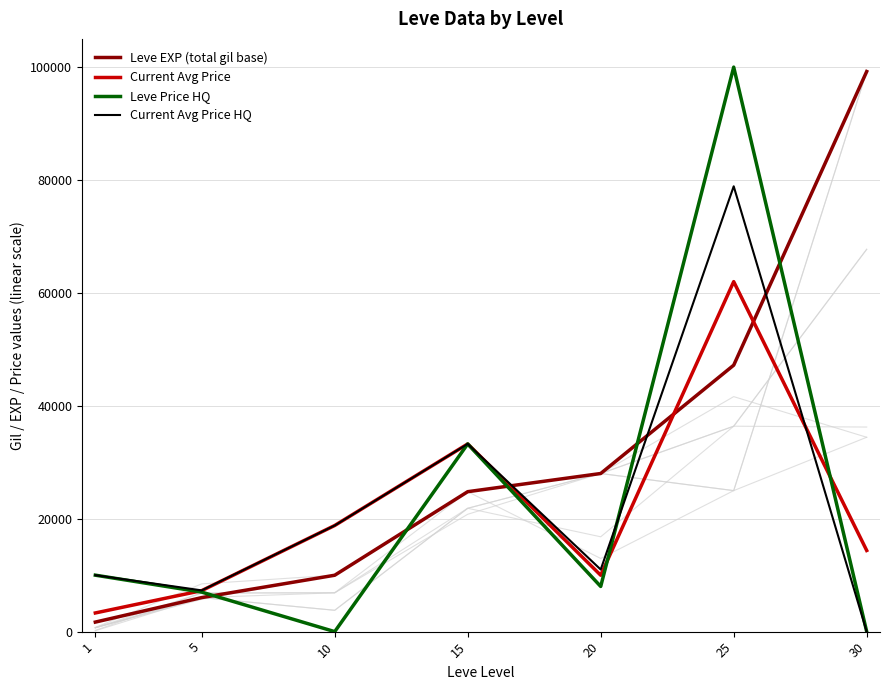

How many times do Leve EXP (total gil base) and Leve Price HQ cross each other?

5